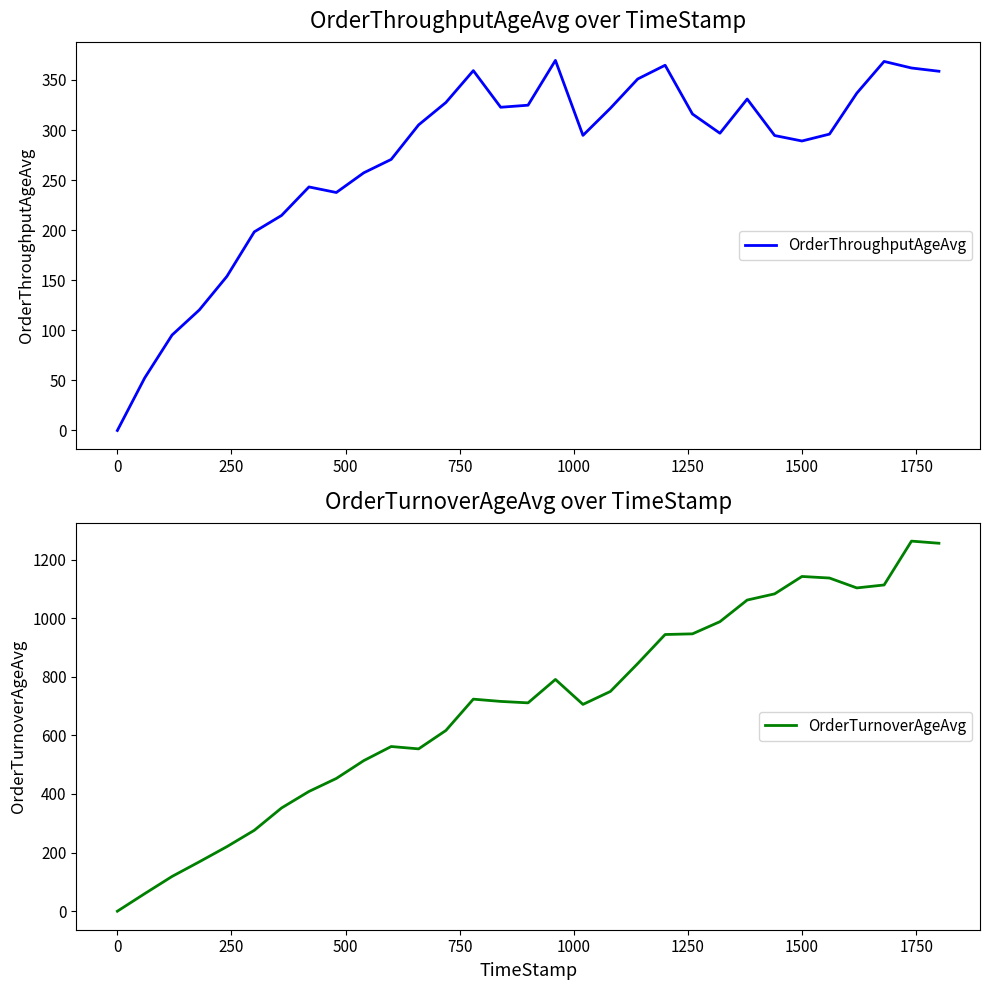

How many interior local peaks does the OrderTurnoverAgeAvg series have?

5